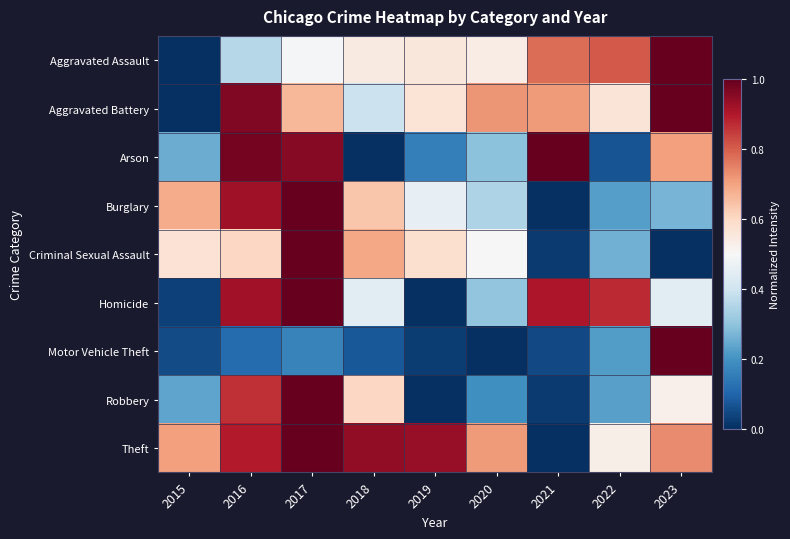

Reading right to left, extract all data points from this chart.

Aggravated Assault: 2023=1.0	2022=0.8	2021=0.8	2020=0.5	2019=0.6	2018=0.5	2017=0.5	2016=0.4	2015=0.0
Aggravated Battery: 2023=1.0	2022=0.6	2021=0.7	2020=0.7	2019=0.6	2018=0.4	2017=0.7	2016=1.0	2015=0.0
Arson: 2023=0.7	2022=0.1	2021=1.0	2020=0.3	2019=0.2	2018=0.0	2017=1.0	2016=1.0	2015=0.2
Burglary: 2023=0.3	2022=0.2	2021=0.0	2020=0.3	2019=0.5	2018=0.6	2017=1.0	2016=0.9	2015=0.7
Criminal Sexual Assault: 2023=0.0	2022=0.3	2021=0.0	2020=0.5	2019=0.6	2018=0.7	2017=1.0	2016=0.6	2015=0.6
Homicide: 2023=0.4	2022=0.9	2021=0.9	2020=0.3	2019=0.0	2018=0.4	2017=1.0	2016=0.9	2015=0.0
Motor Vehicle Theft: 2023=1.0	2022=0.2	2021=0.0	2020=0.0	2019=0.0	2018=0.1	2017=0.2	2016=0.1	2015=0.1
Robbery: 2023=0.5	2022=0.2	2021=0.0	2020=0.2	2019=0.0	2018=0.6	2017=1.0	2016=0.9	2015=0.2
Theft: 2023=0.7	2022=0.5	2021=0.0	2020=0.7	2019=0.9	2018=0.9	2017=1.0	2016=0.9	2015=0.7